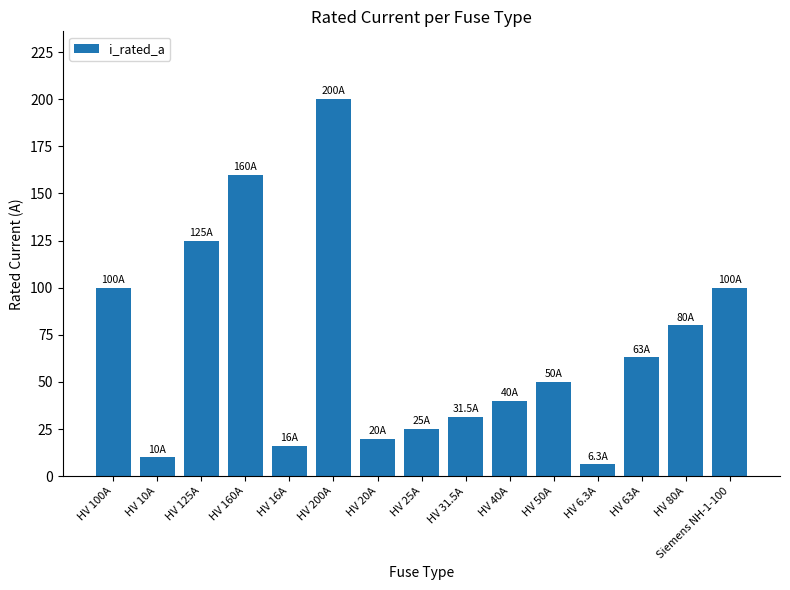

What is the greatest value displayed?

200.0